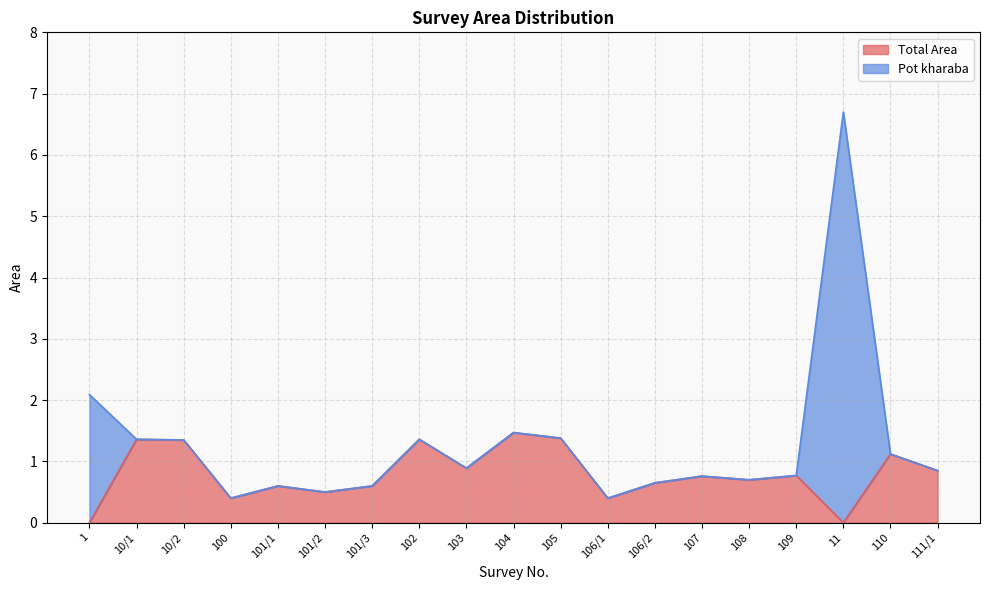

True or false: the data has more than 0 interior local peaks.

True